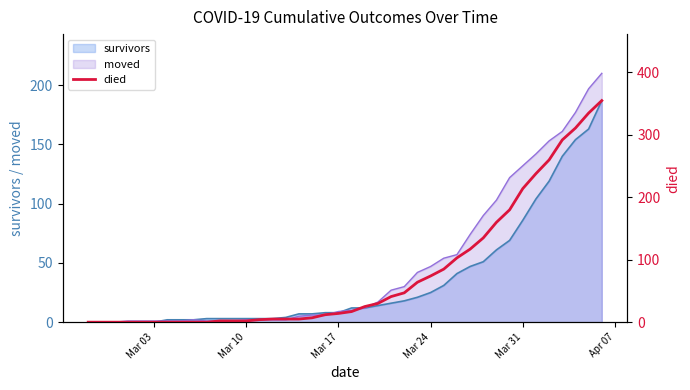

What is the highest value of the survivors series?

187